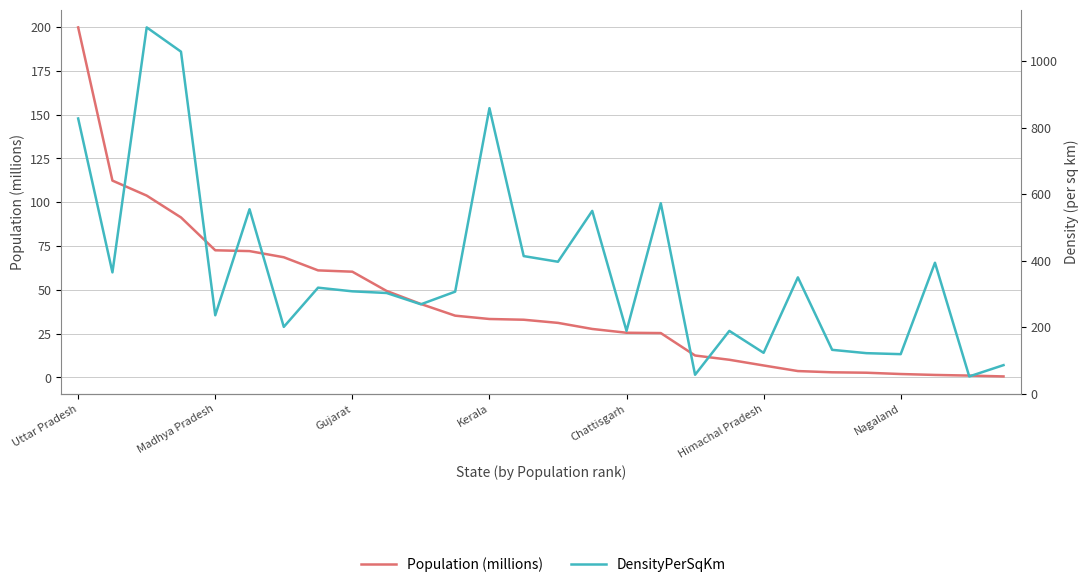

True or false: Population (millions) and DensityPerSqKm cross at least once.

False